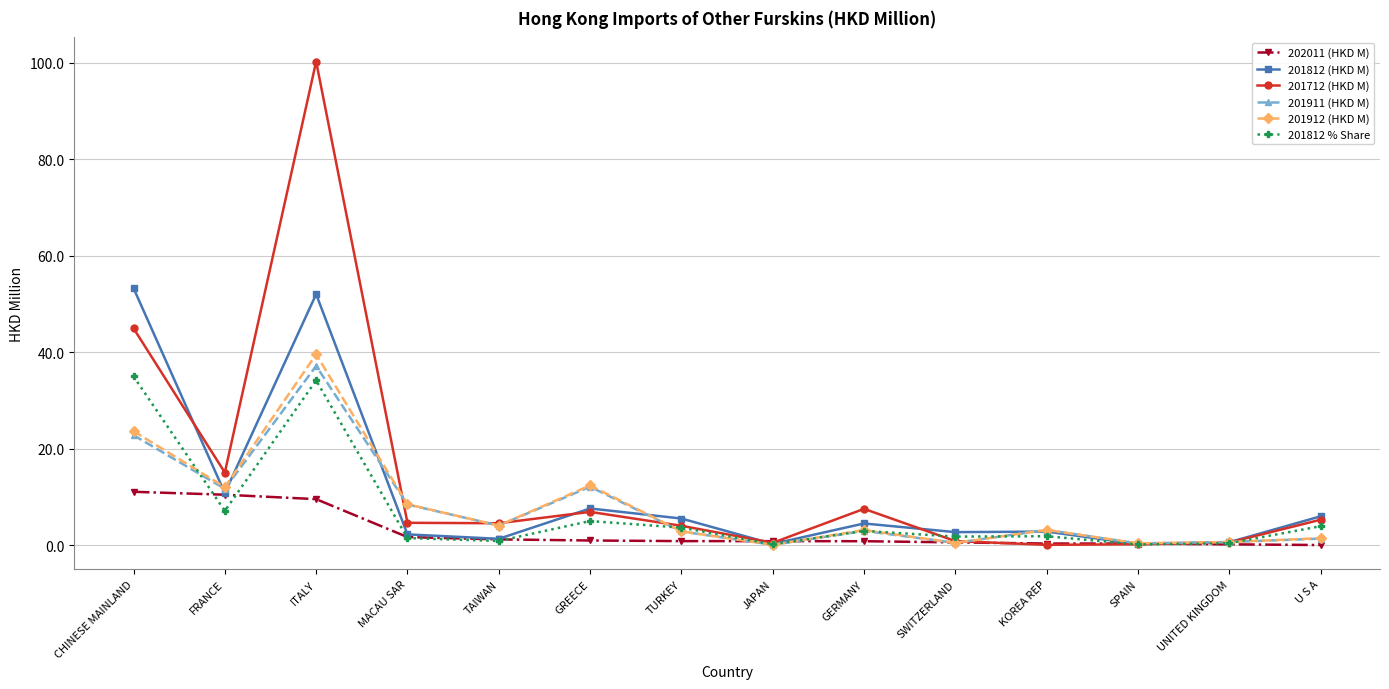

What is the maximum value for 201911 (HKD M)?

37.1